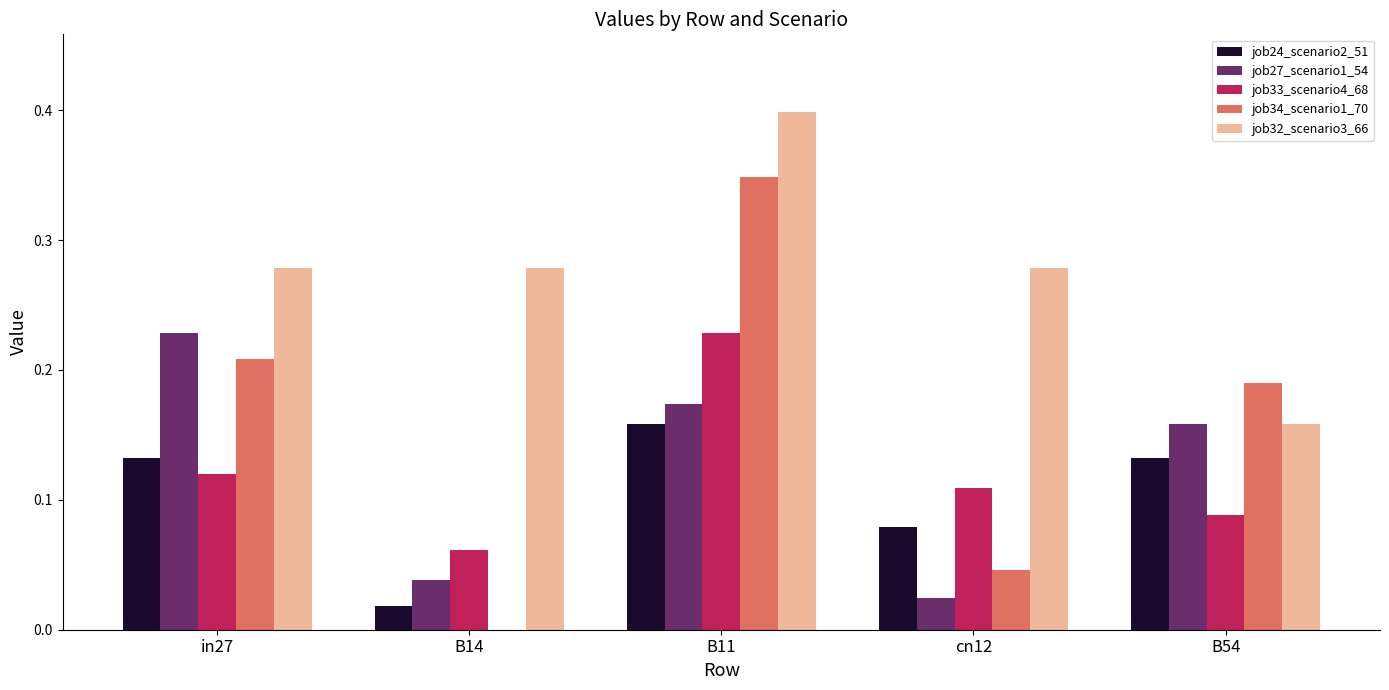

Is it true that job27_scenario1_54 equals 0.1 at B14?

False